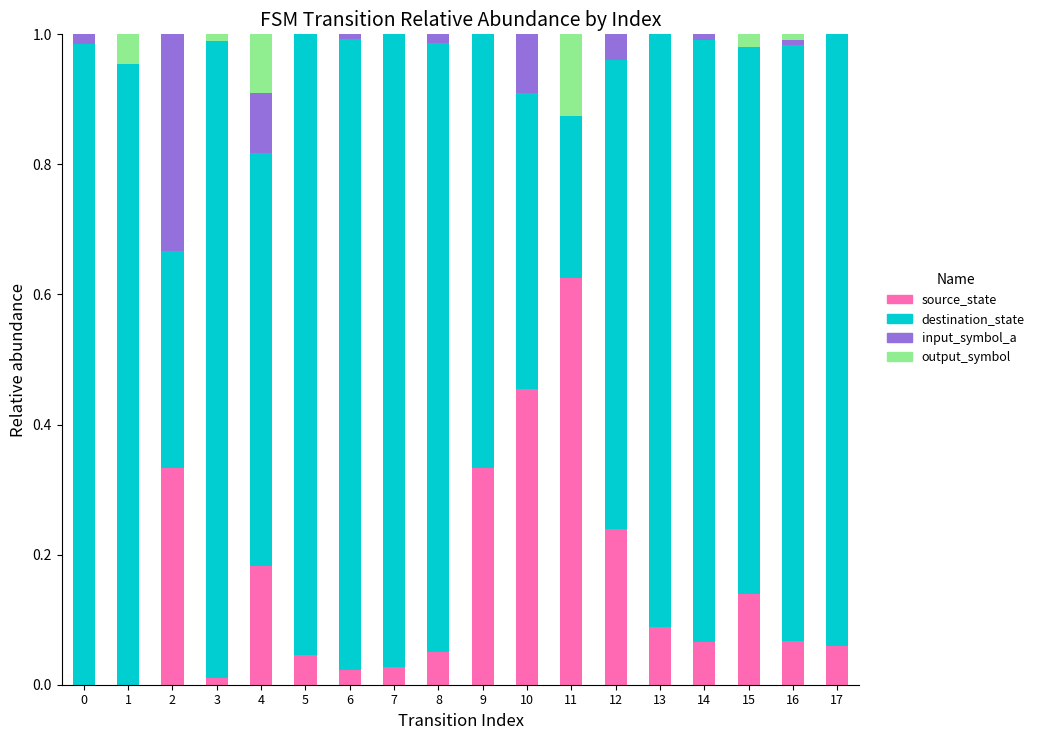

At which label does source_state reach its peak?

11